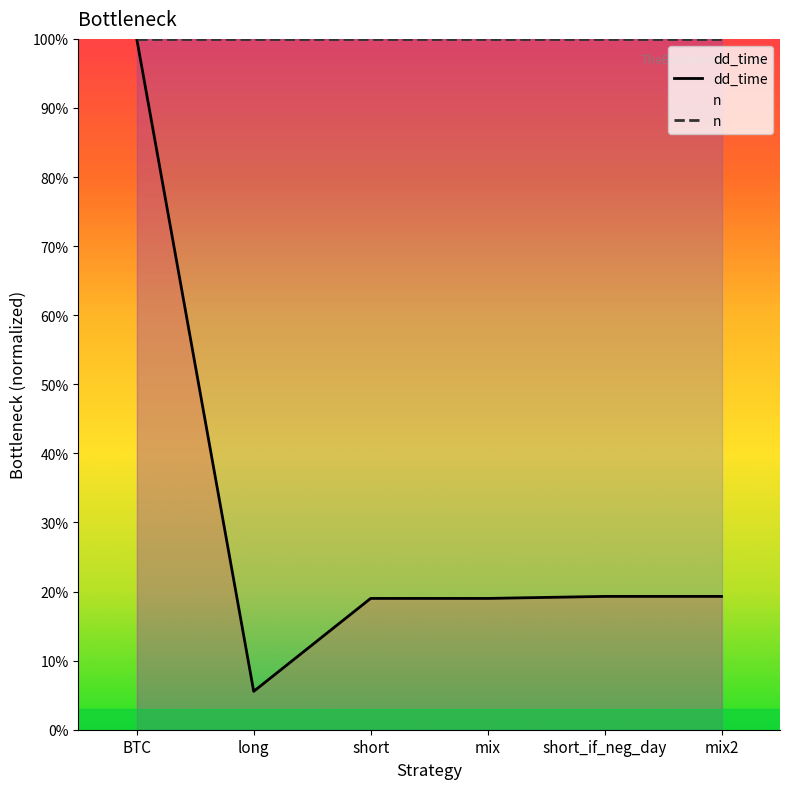

The chart shows a value of 19.3 at short_if_neg_day. True or false?

True